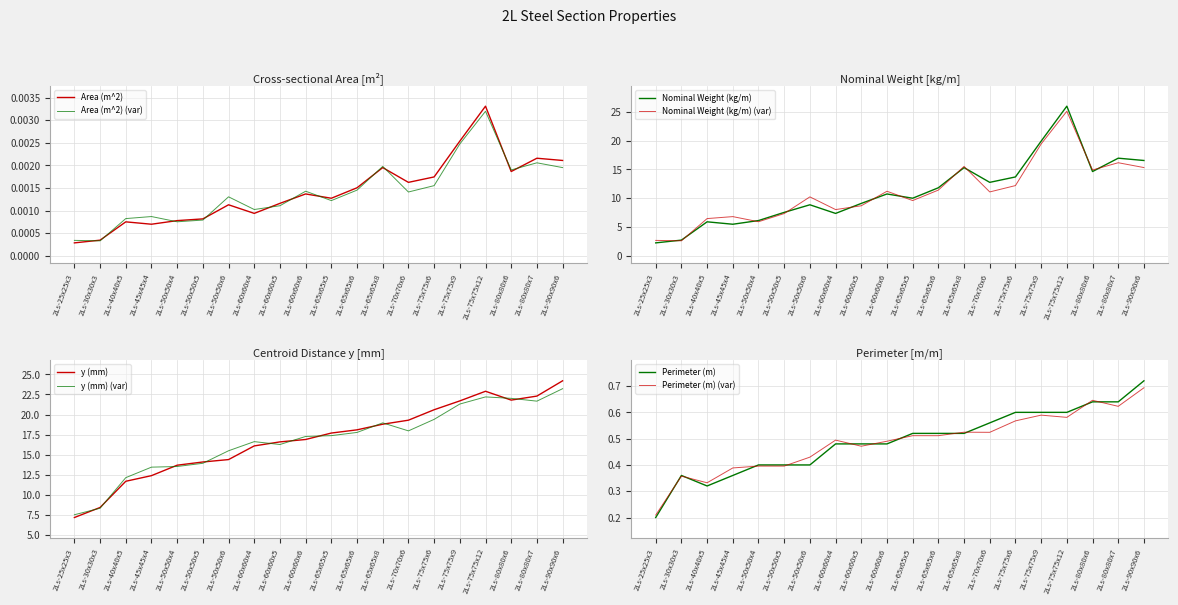

What position from the right is 2Ls-40x40x5?

18